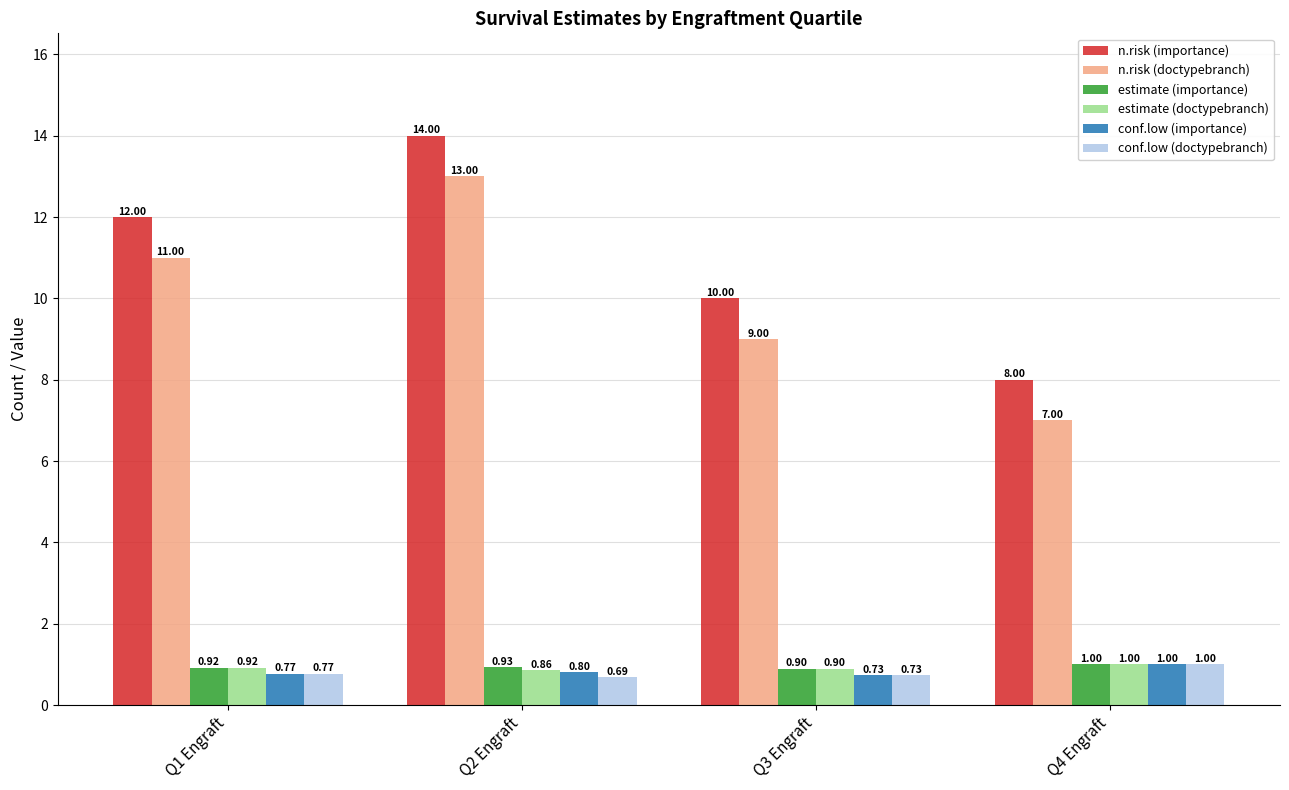

What is the difference between the maximum and minimum values in the estimate (importance) series?

0.1